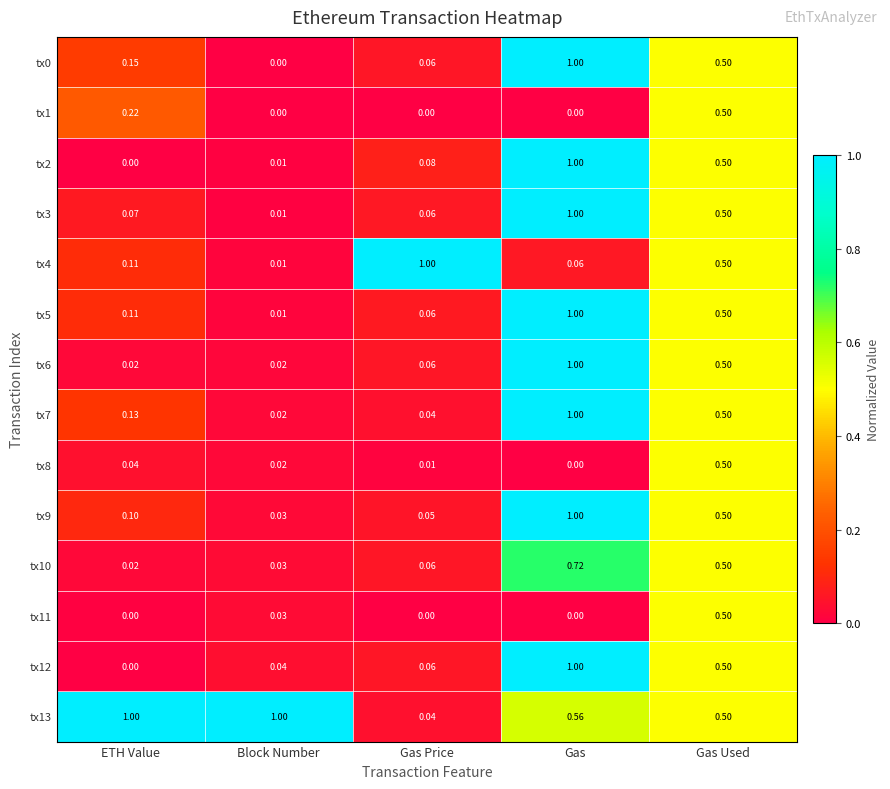

Where is tx4 nearest to the value 0?

Block Number